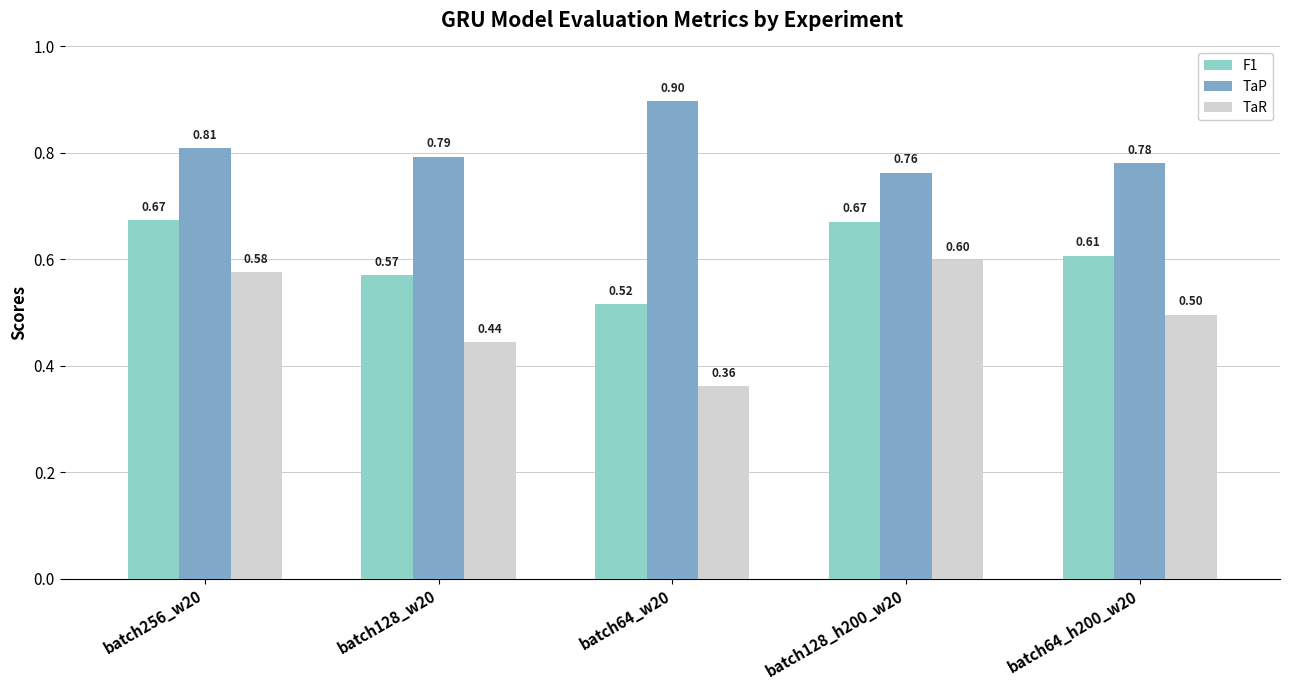

Which series changed the most between batch128_w20 and batch128_h200_w20?

TaR